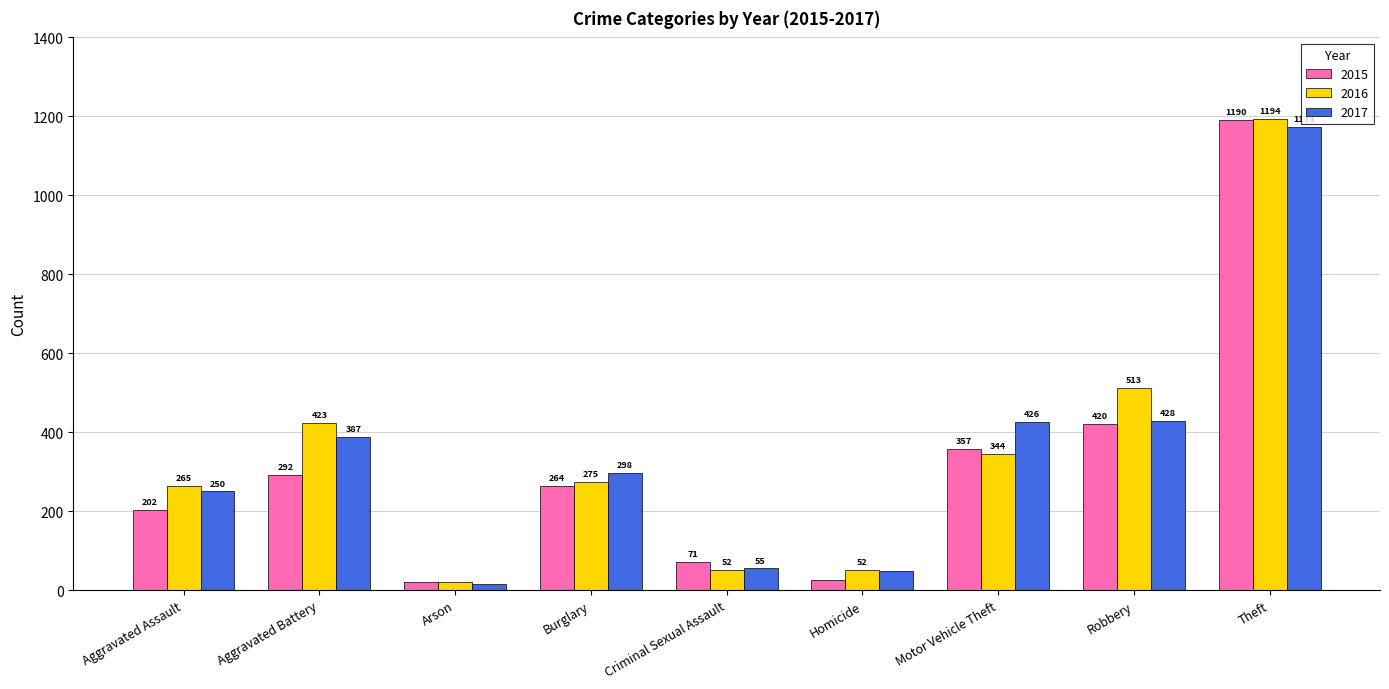

How many categories are shown in the chart?

9